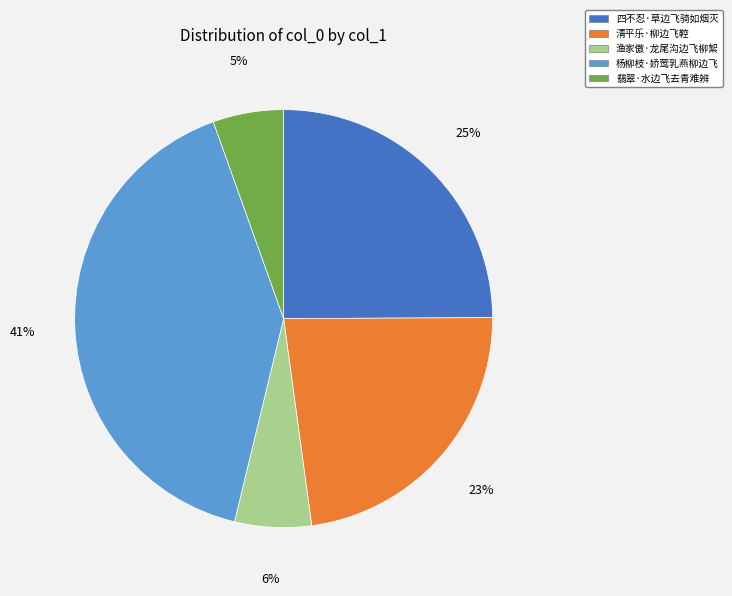

Does 清平乐·柳边飞鞚 account for over 50% of the chart?

No